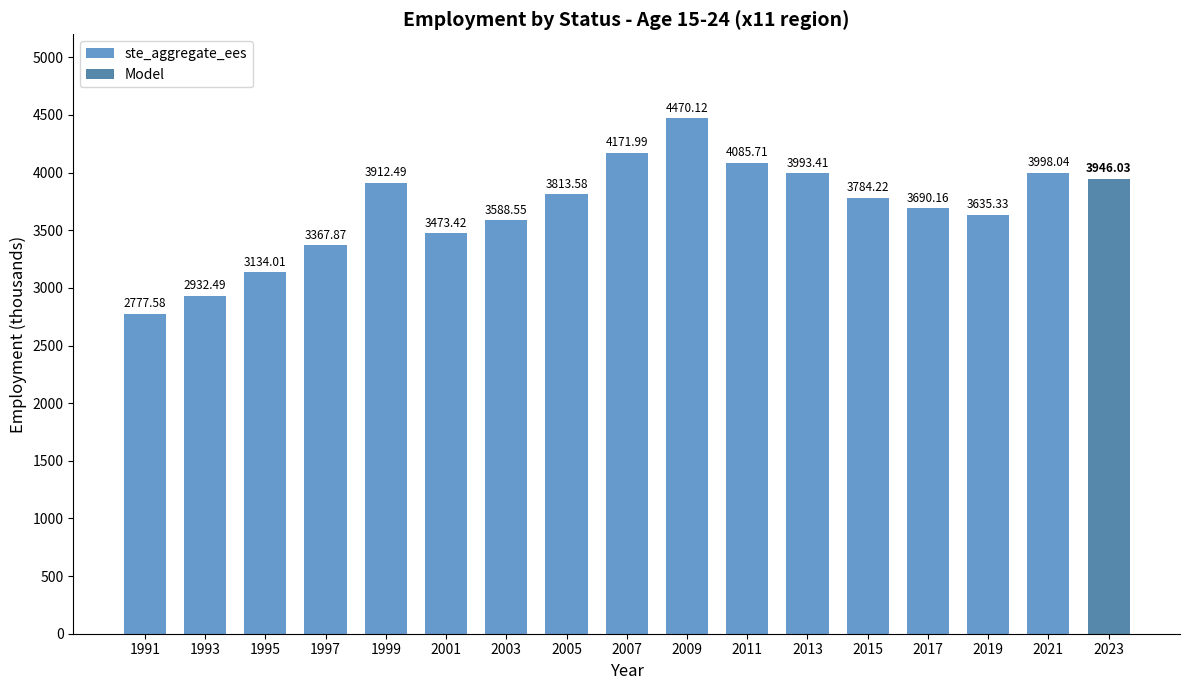

What is the difference between the maximum and minimum values in the ste_aggregate_ees series?

1692.5